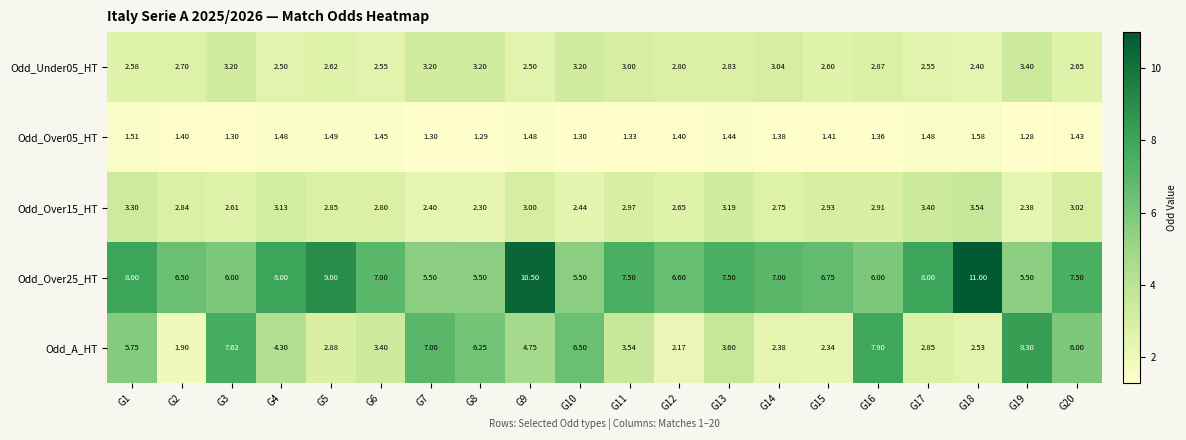

Which label corresponds to the smallest value in the chart?

G19